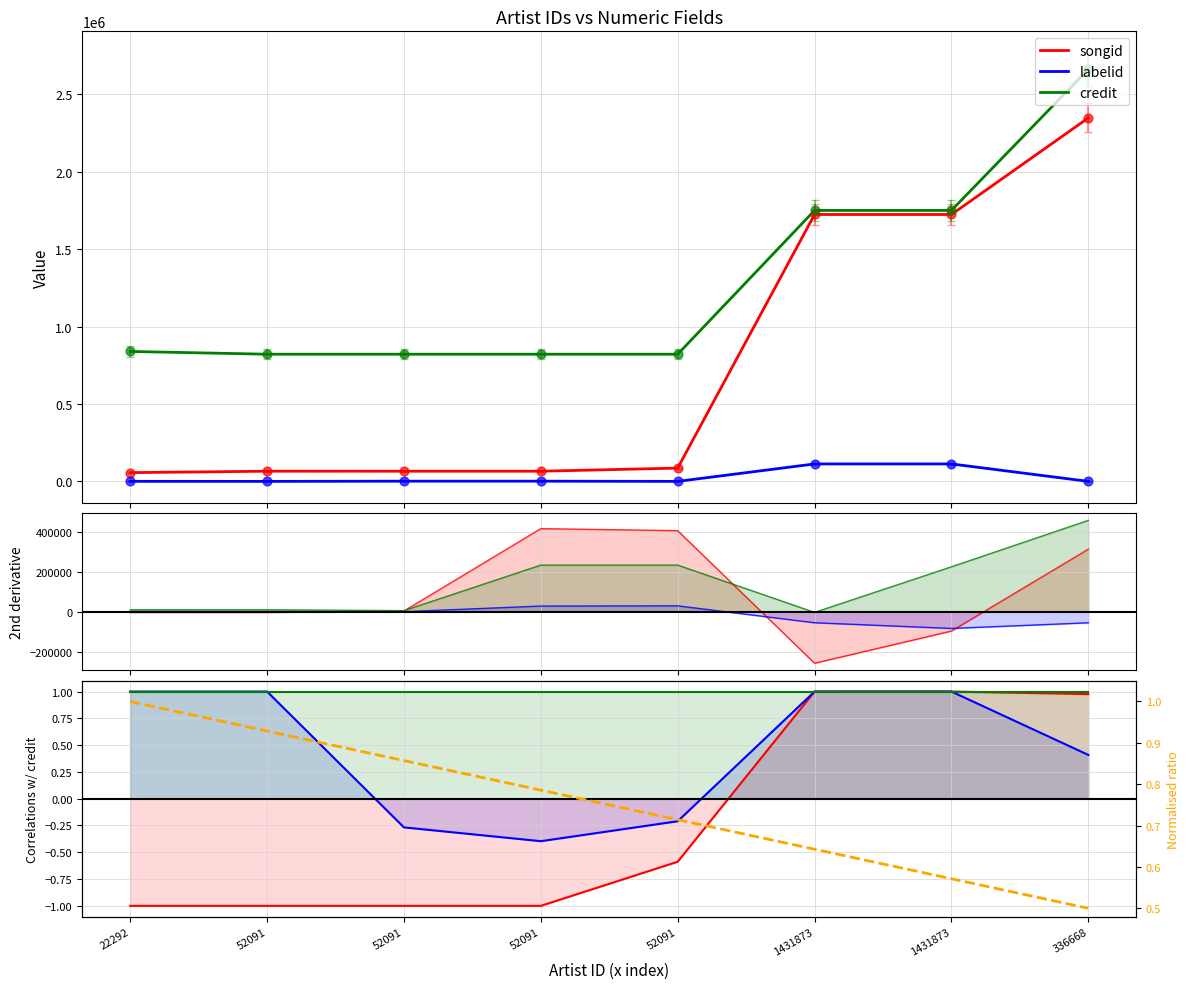

Is the value of songid at 22292 greater than the value of credit at 1431873?

No